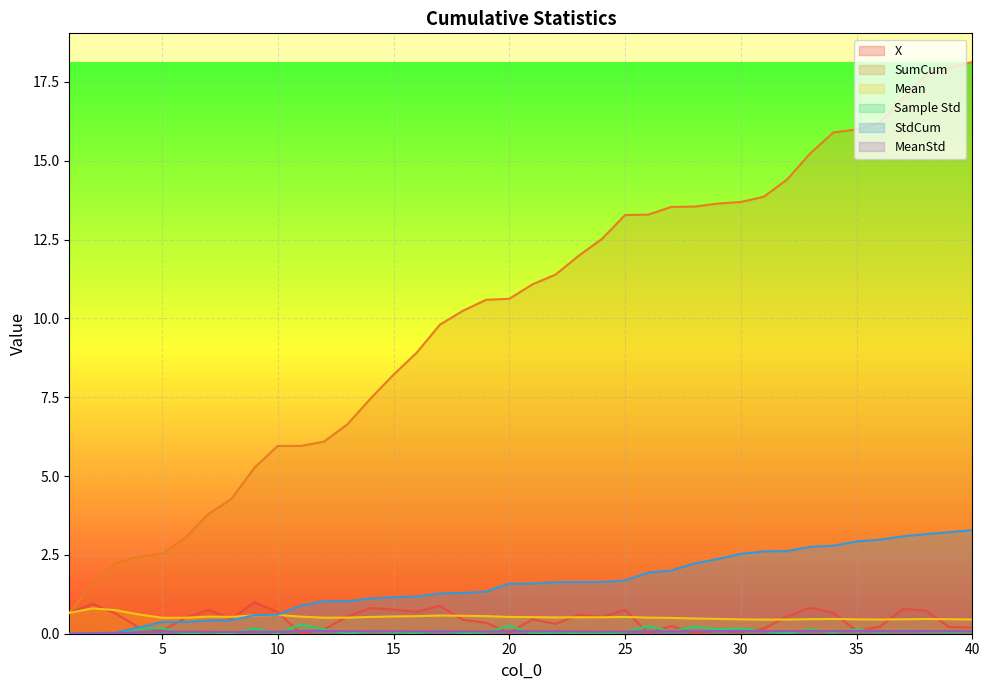

Reading right to left, list all the values displayed in this chart.

X: 40=0.2	39=0.2	38=0.7	37=0.8	36=0.2	35=0.1	34=0.7	33=0.8	32=0.5	31=0.2	30=0.1	29=0.1	28=0.0	27=0.2	26=0.0	25=0.8	24=0.5	23=0.6	22=0.3	21=0.5	20=0.0	19=0.3	18=0.4	17=0.9	16=0.7	15=0.8	14=0.8	13=0.5	12=0.1	11=0.0	10=0.7	9=1.0	8=0.5	7=0.8	6=0.5	5=0.1	4=0.2	3=0.6	2=0.9	1=0.7
SumCum: 40=18.1	39=17.9	38=17.7	37=17.0	36=16.2	35=16.0	34=15.9	33=15.2	32=14.4	31=13.9	30=13.7	29=13.6	28=13.5	27=13.5	26=13.3	25=13.3	24=12.5	23=12.0	22=11.4	21=11.1	20=10.6	19=10.6	18=10.2	17=9.8	16=8.9	15=8.2	14=7.5	13=6.6	12=6.1	11=6.0	10=6.0	9=5.3	8=4.3	7=3.8	6=3.0	5=2.5	4=2.4	3=2.2	2=1.6	1=0.7
Mean: 40=0.5	39=0.5	38=0.5	37=0.5	36=0.5	35=0.5	34=0.5	33=0.5	32=0.5	31=0.4	30=0.5	29=0.5	28=0.5	27=0.5	26=0.5	25=0.5	24=0.5	23=0.5	22=0.5	21=0.5	20=0.5	19=0.6	18=0.6	17=0.6	16=0.6	15=0.5	14=0.5	13=0.5	12=0.5	11=0.5	10=0.6	9=0.6	8=0.5	7=0.5	6=0.5	5=0.5	4=0.6	3=0.7	2=0.8	1=0.7
Sample Std: 40=0.1	39=0.1	38=0.1	37=0.1	36=0.1	35=0.1	34=0.0	33=0.1	32=0.0	31=0.1	30=0.2	29=0.1	28=0.2	27=0.1	26=0.2	25=0.1	24=0.0	23=0.0	22=0.0	21=0.0	20=0.2	19=0.0	18=0.0	17=0.1	16=0.0	15=0.0	14=0.1	13=0.0	12=0.1	11=0.3	10=0.0	9=0.2	8=0.0	7=0.0	6=0.0	5=0.2	4=0.2	3=0.0	2=0.0	1=0.0
StdCum: 40=3.3	39=3.2	38=3.2	37=3.1	36=3.0	35=2.9	34=2.8	33=2.8	32=2.6	31=2.6	30=2.5	29=2.4	28=2.2	27=2.0	26=1.9	25=1.7	24=1.6	23=1.6	22=1.6	21=1.6	20=1.6	19=1.3	18=1.3	17=1.3	16=1.2	15=1.2	14=1.1	13=1.0	12=1.0	11=0.9	10=0.6	9=0.6	8=0.4	7=0.4	6=0.4	5=0.4	4=0.2	3=0.0	2=0.0	1=0.0
MeanStd: 40=0.1	39=0.1	38=0.1	37=0.1	36=0.1	35=0.1	34=0.1	33=0.1	32=0.1	31=0.1	30=0.1	29=0.1	28=0.1	27=0.1	26=0.1	25=0.1	24=0.1	23=0.1	22=0.1	21=0.1	20=0.1	19=0.1	18=0.1	17=0.1	16=0.1	15=0.1	14=0.1	13=0.1	12=0.1	11=0.1	10=0.1	9=0.1	8=0.1	7=0.1	6=0.1	5=0.1	4=0.1	3=0.0	2=0.0	1=0.0